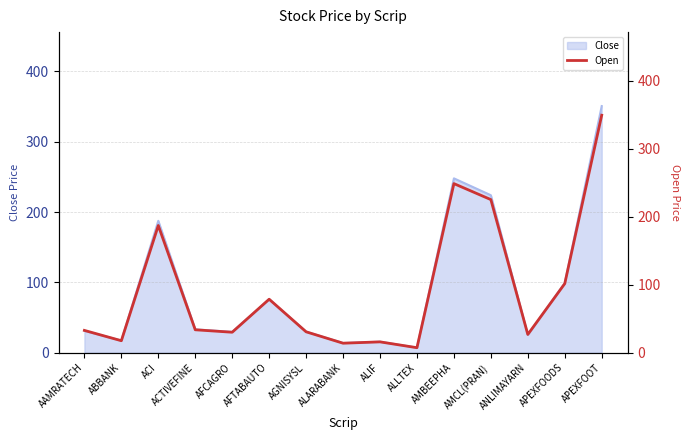

What is the sum of the values at APEXFOODS and ABBANK?

119.1